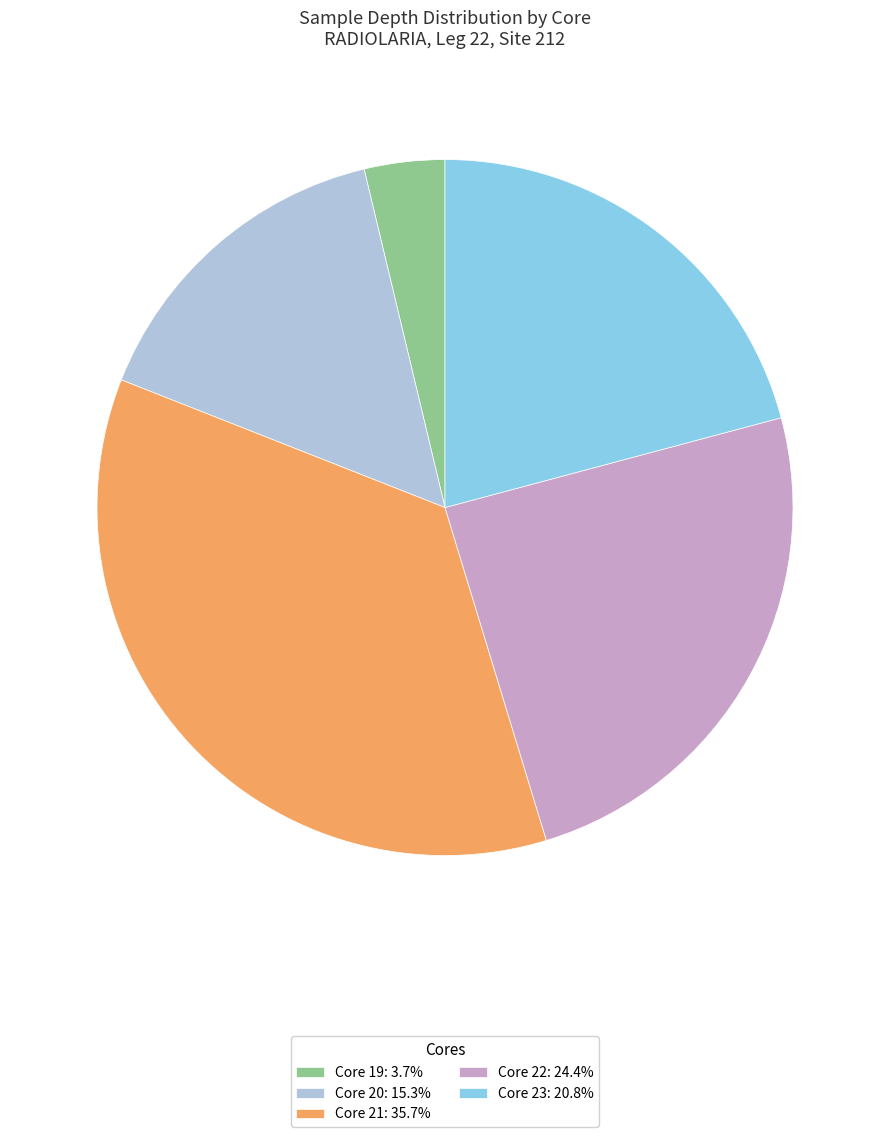

Is the sum of Core 21: 35.7% and Core 23: 20.8% greater than half?

Yes